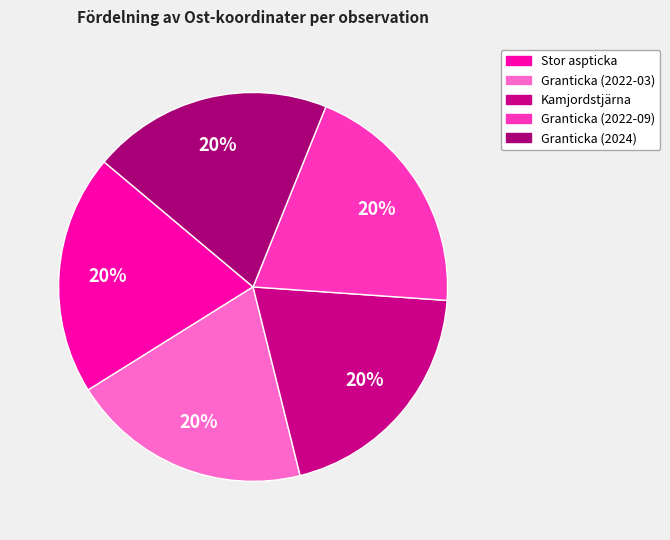

Count the number of slices in the pie.

5